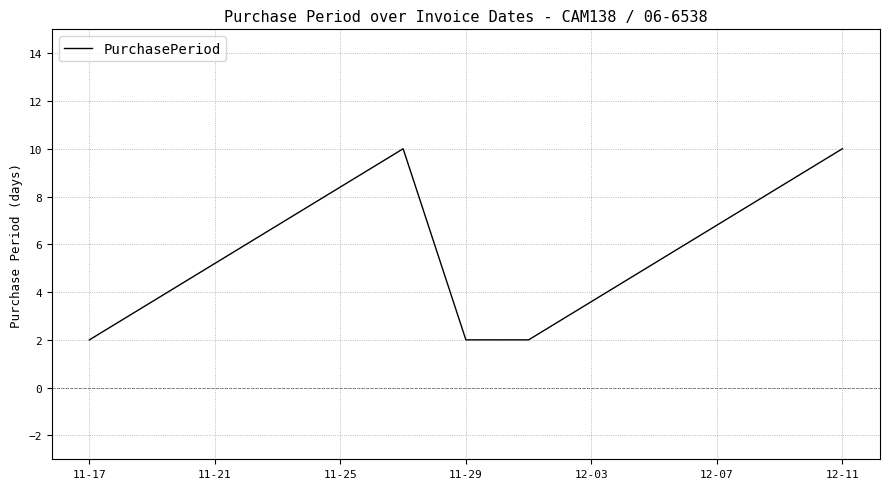

What is the maximum value shown in the chart?

10